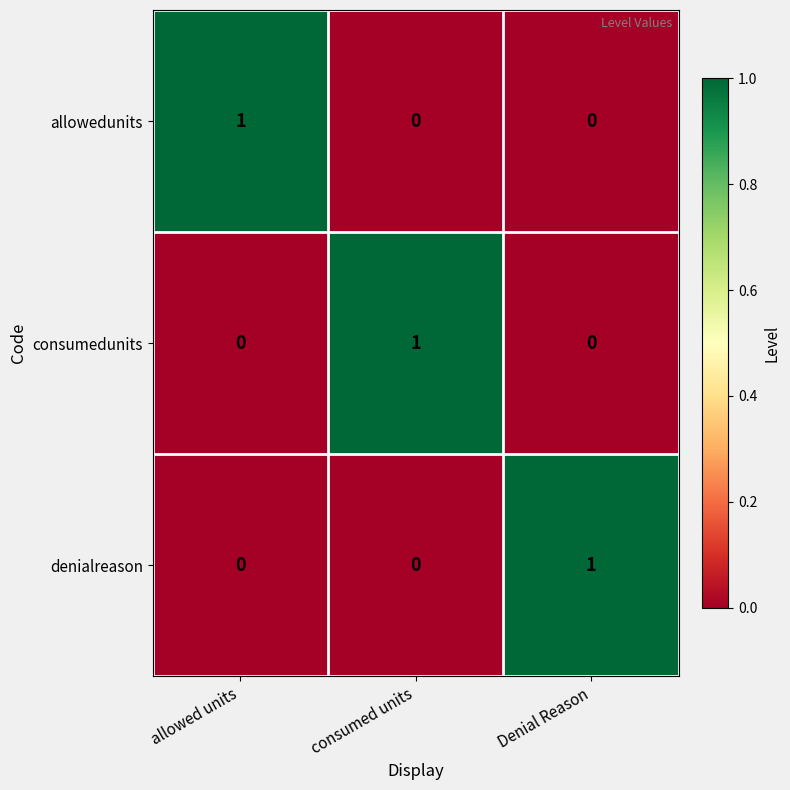

Is it true that consumedunits equals 1 at Denial Reason?

False